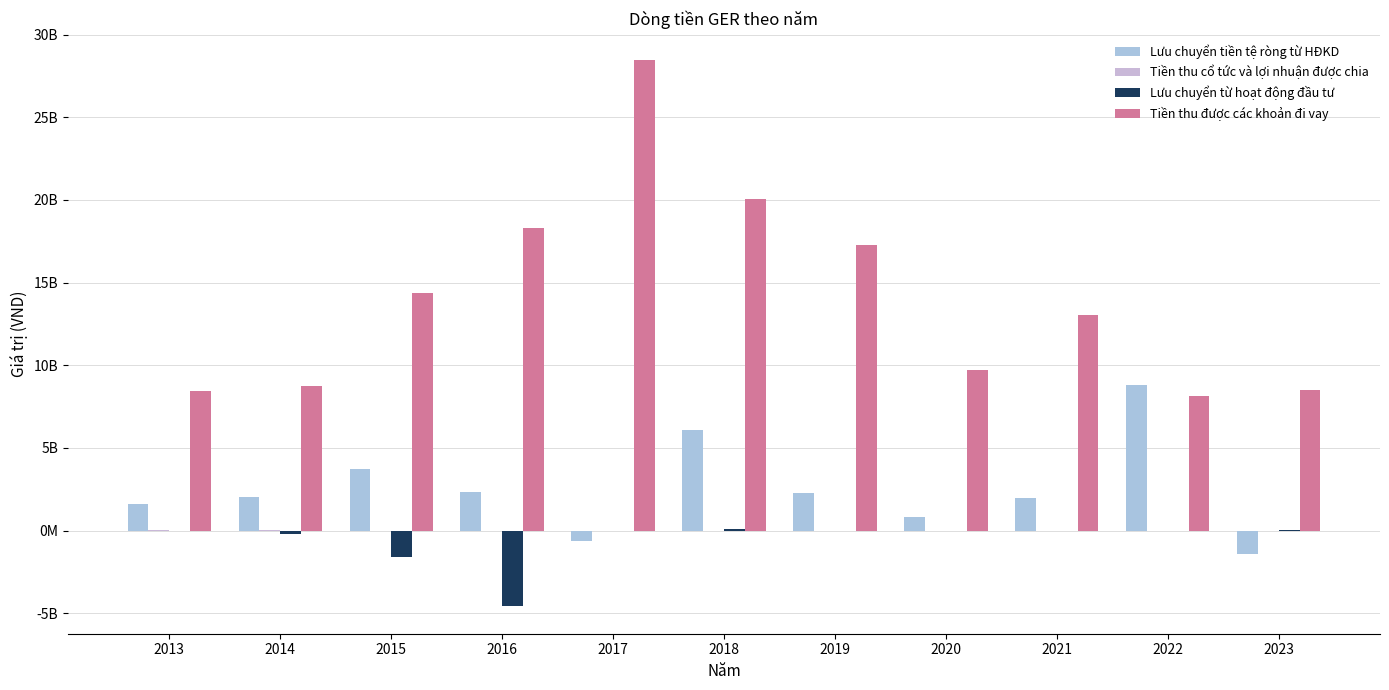

How many data points does each series have?

11